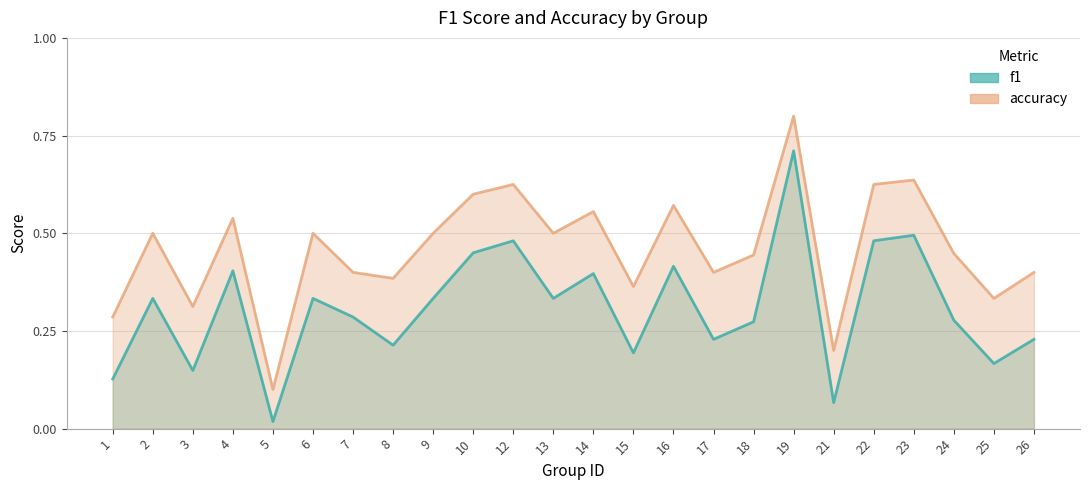

How many distinct data groups are displayed?

2